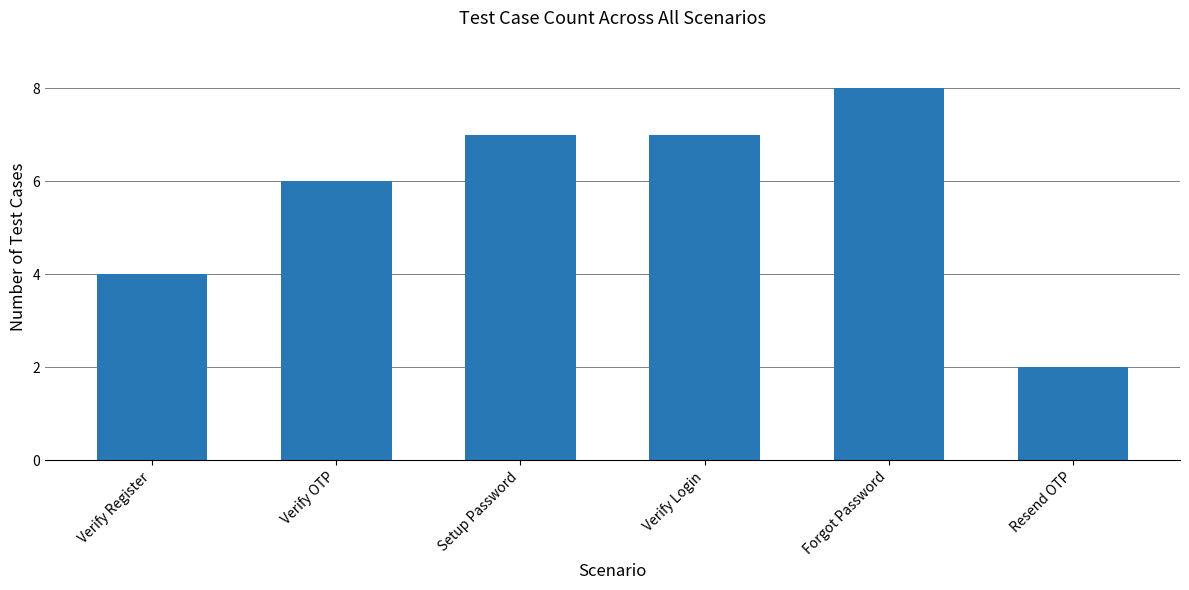

True or false: the data shows 8 at Forgot Password.

True